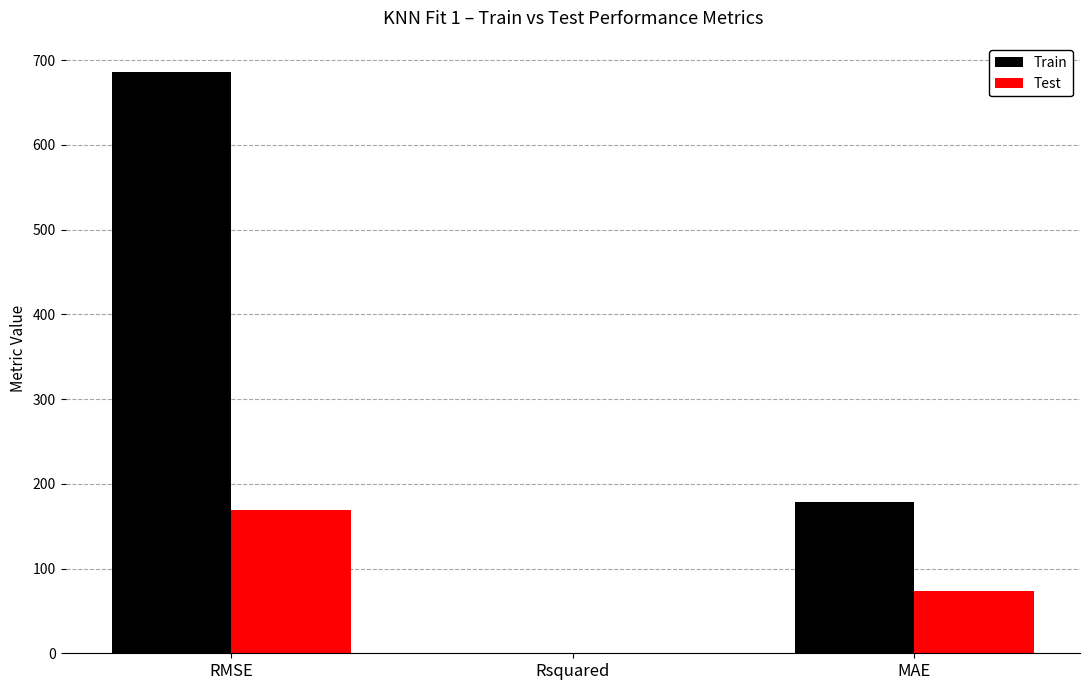

Between RMSE and MAE, which series saw the biggest shift?

Train